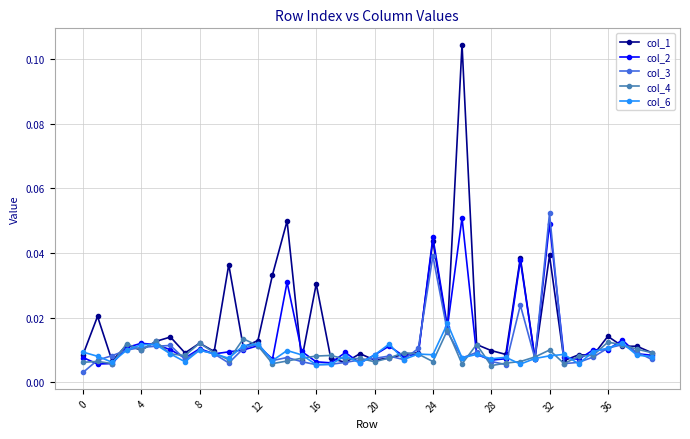

How many col_6 values are between 0 and 1?

40